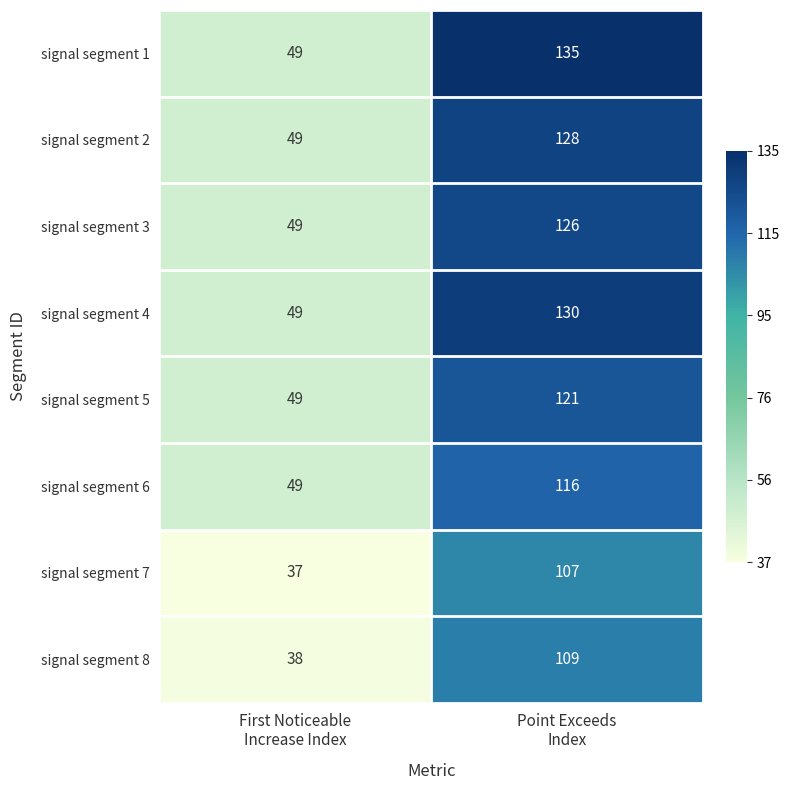

Which series has the largest range (max minus min)?

signal segment 1